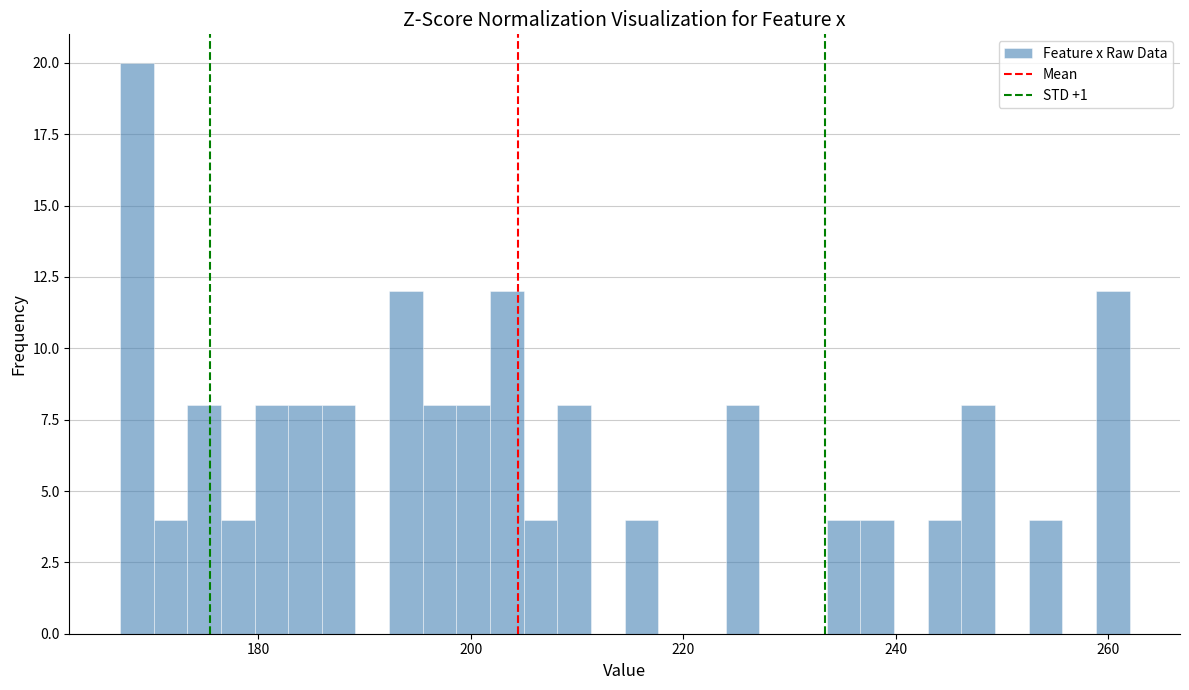

Around what value on the x-axis is the tallest bar? Give the approximate position of its centre, as read against the axis.

168